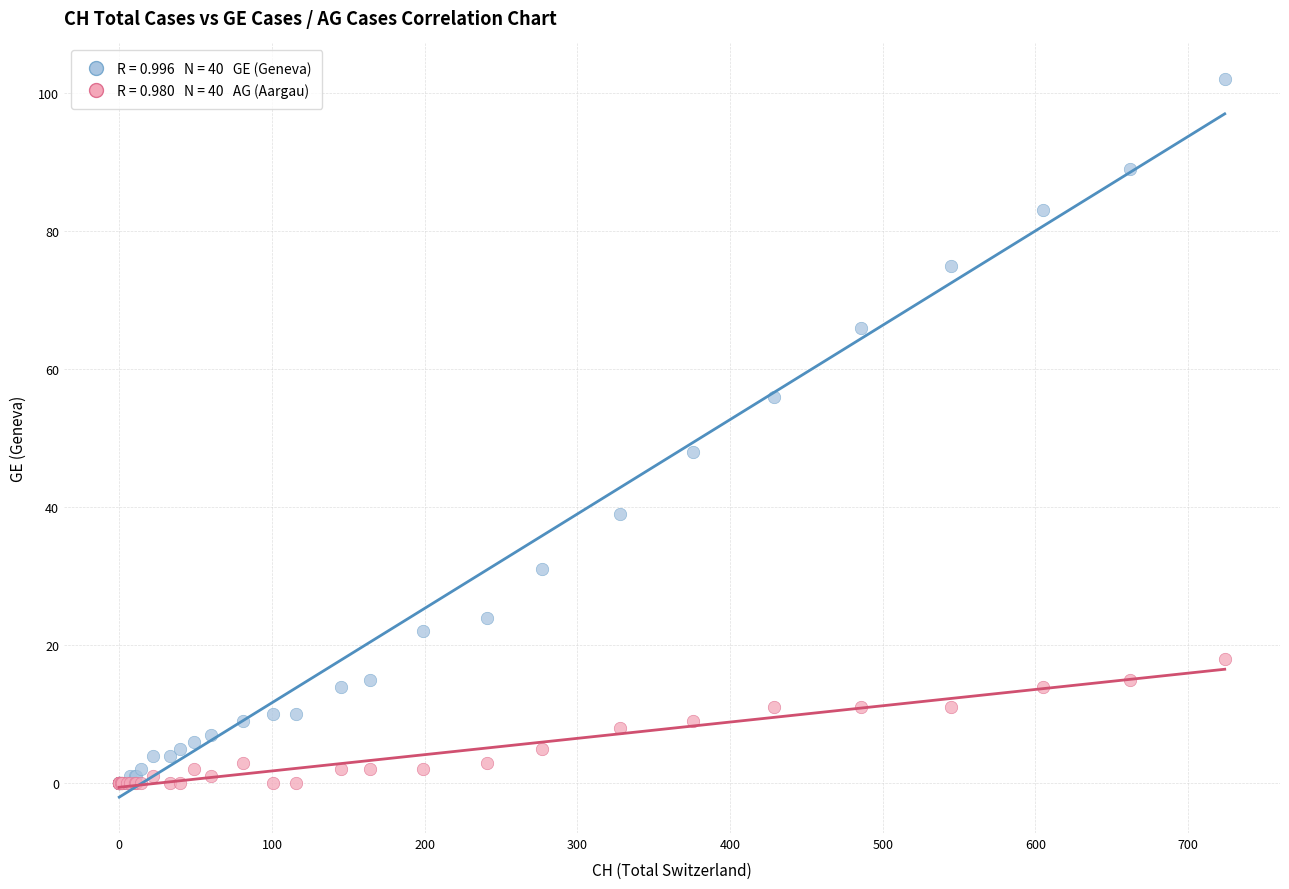

Across all series, what Y value is closest to 51?

48